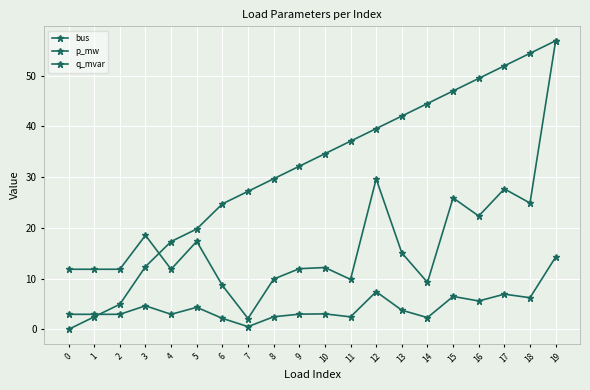

At which label does bus first exceed 34?

10